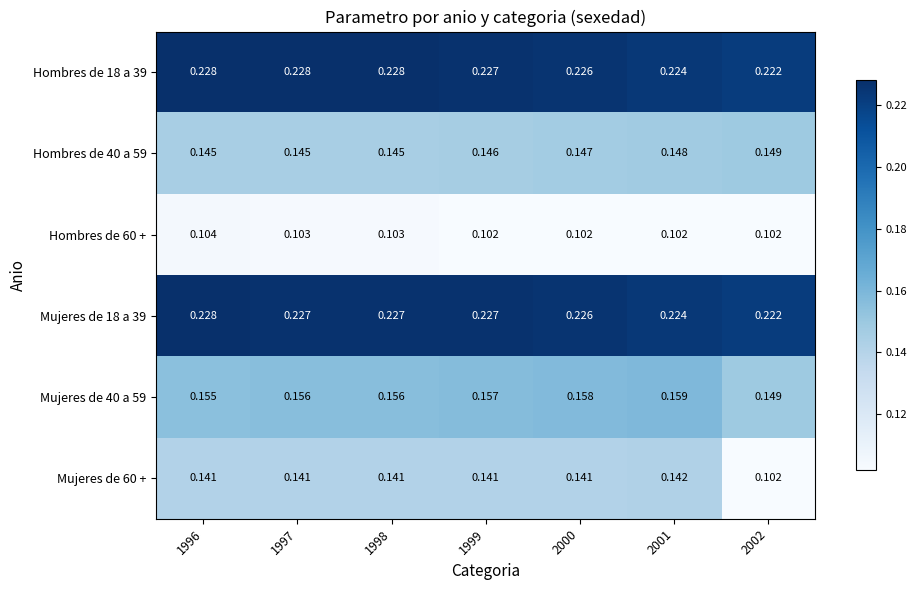

Is the value of Mujeres de 40 a 59 at 2002 greater than the value of Hombres de 40 a 59 at 2000?

Yes